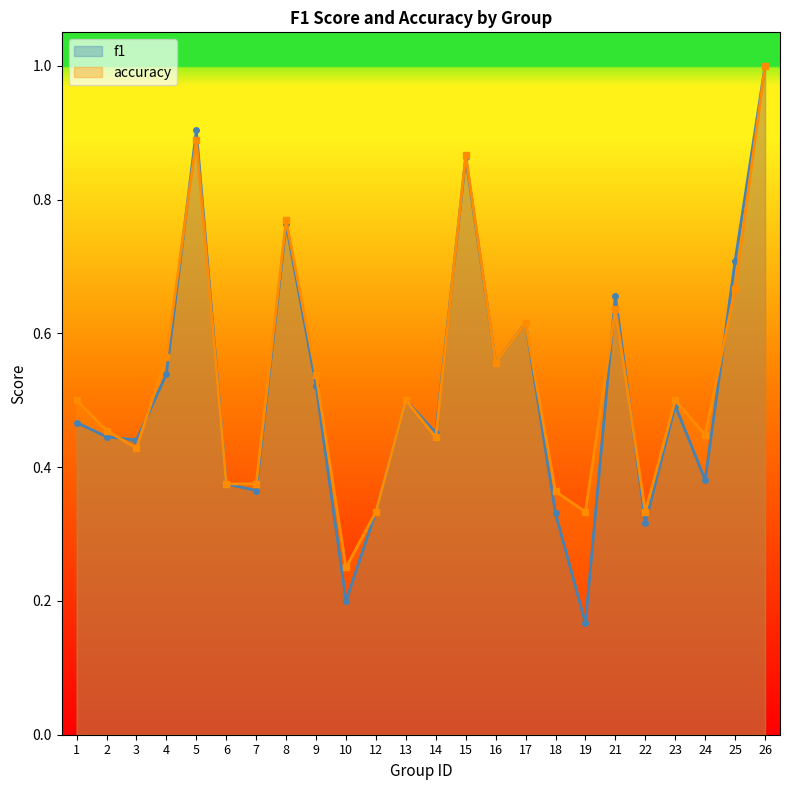

What is the highest value of the f1 series?

1.0